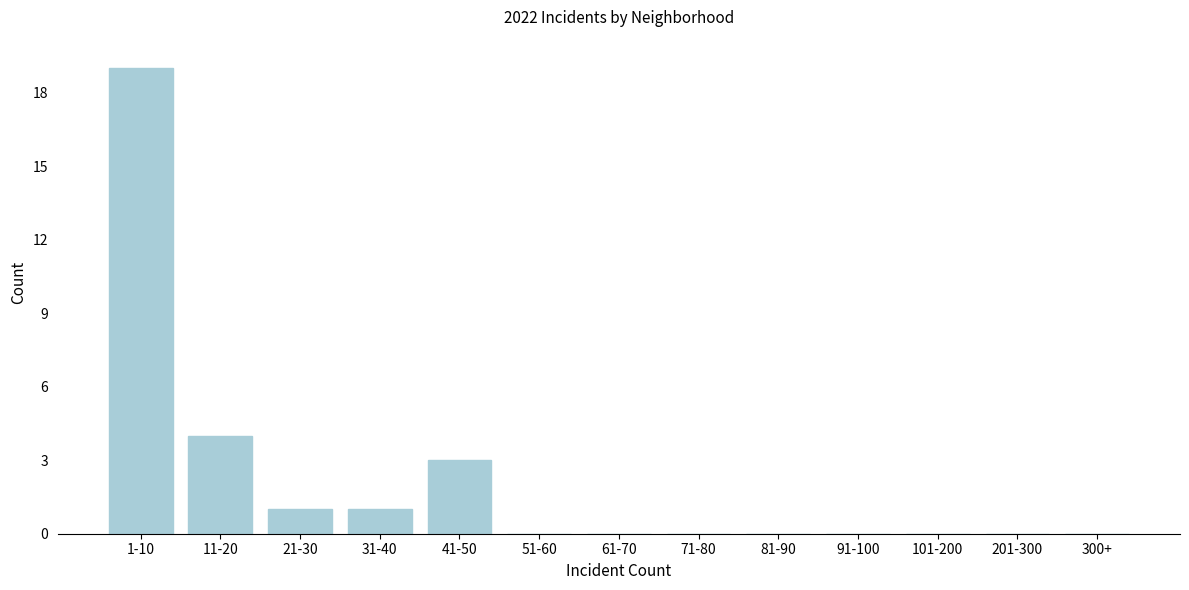

Reading right to left, what are all the values shown in this chart?

300+=0	201-300=0	101-200=0	91-100=0	81-90=0	71-80=0	61-70=0	51-60=0	41-50=3	31-40=1	21-30=1	11-20=4	1-10=19